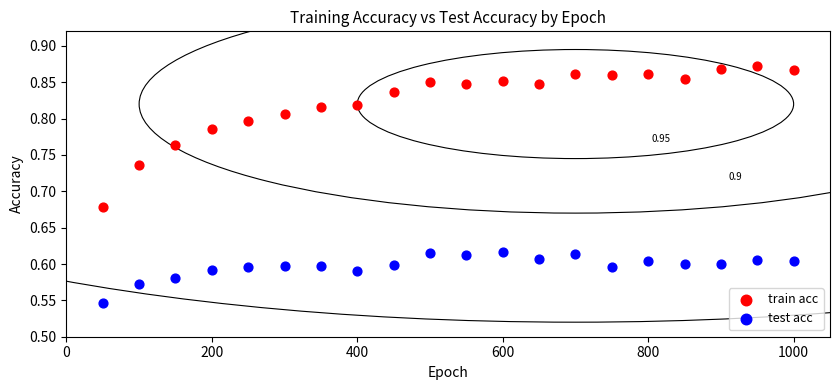

Which series contains the highest Y value?

train acc